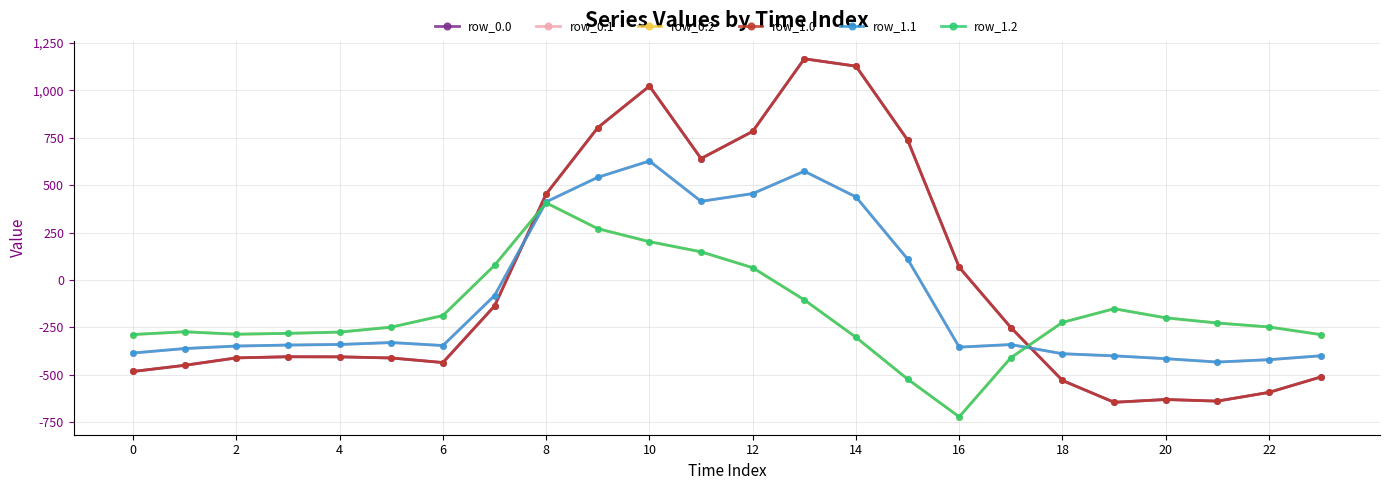

Does the chart have visible grid lines?

Yes